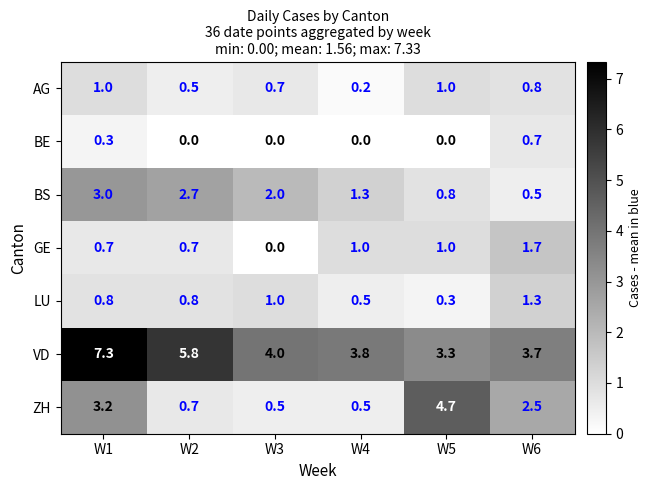

How many categories are shown in the chart?

6